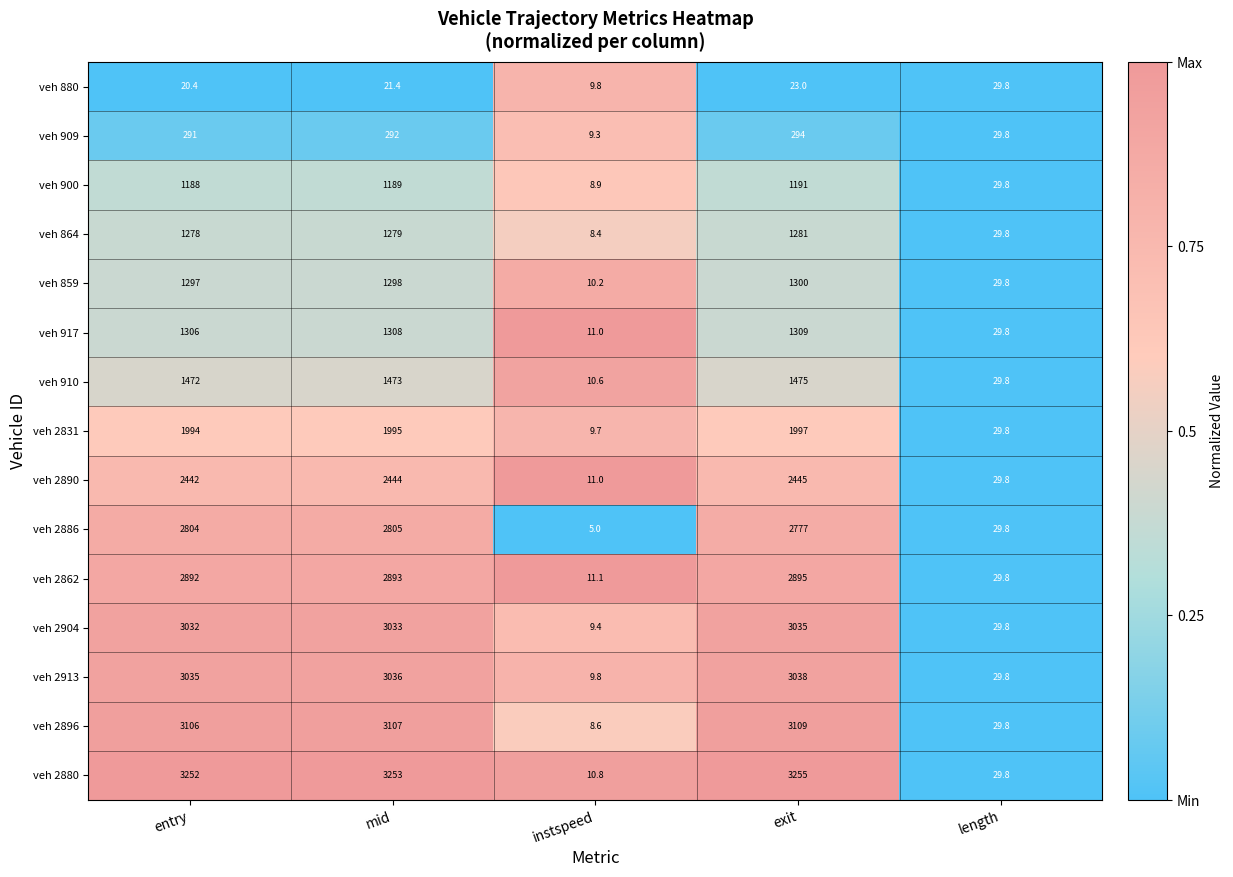

Is it true that veh 2831 equals 585.5 at exit?

False